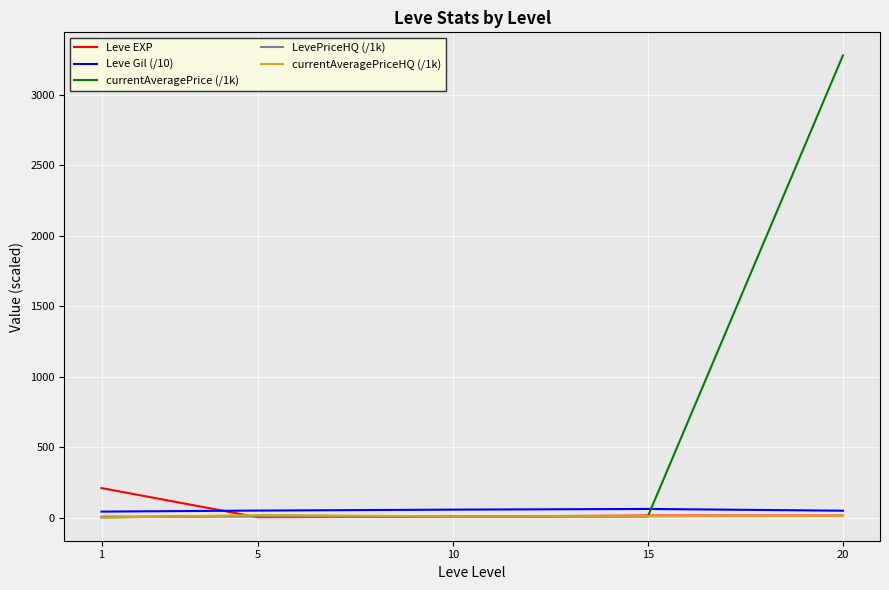

What is the average value of the currentAveragePrice (/1k) series?

663.3